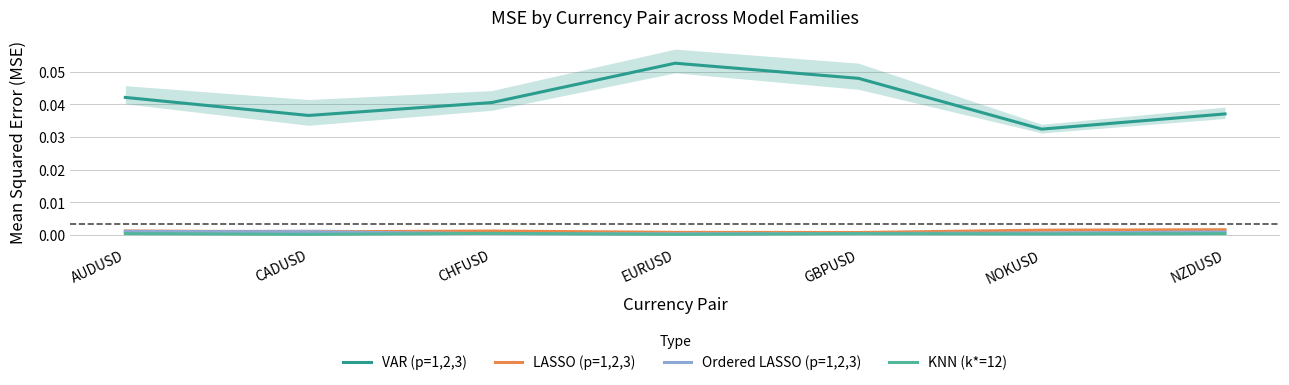

In LASSO (p=1,2,3), how many points are lower than both neighbors (excluding endpoints)?

2